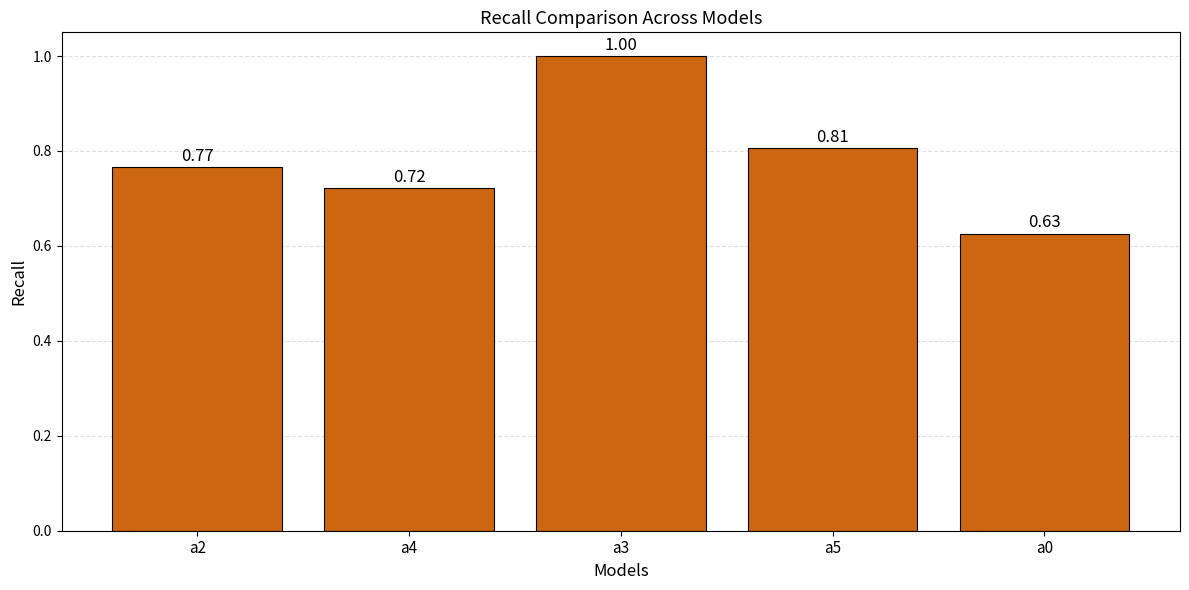

What is the difference between the maximum and second lowest values?

0.3